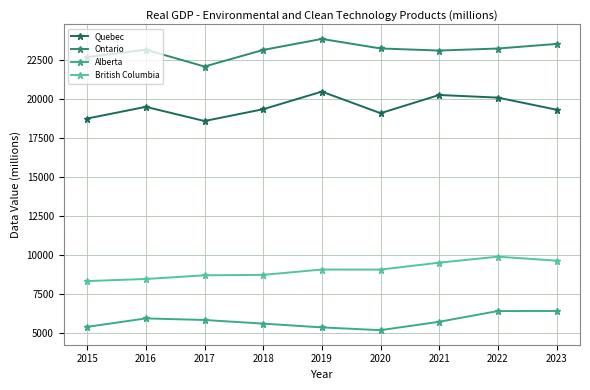

At how many categories does at least one series exceed 5967?

9